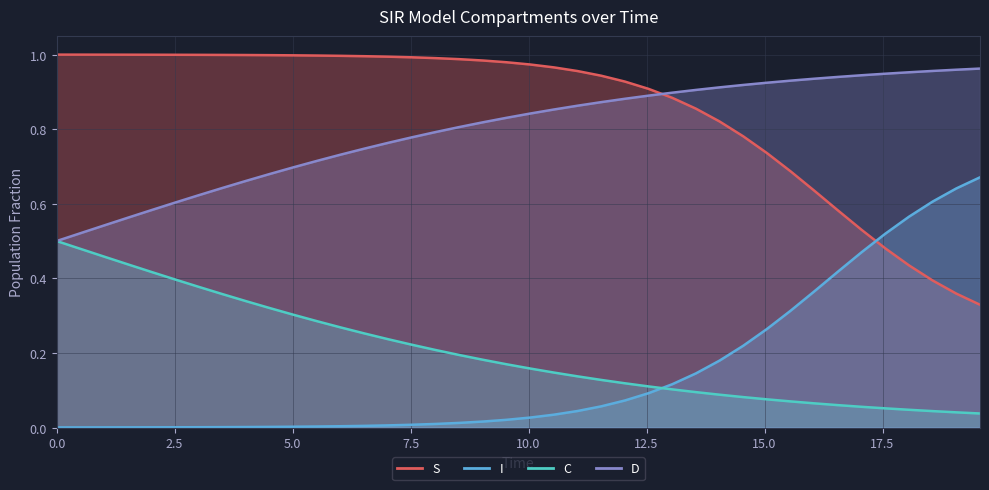

True or false: C and S cross at least once.

False